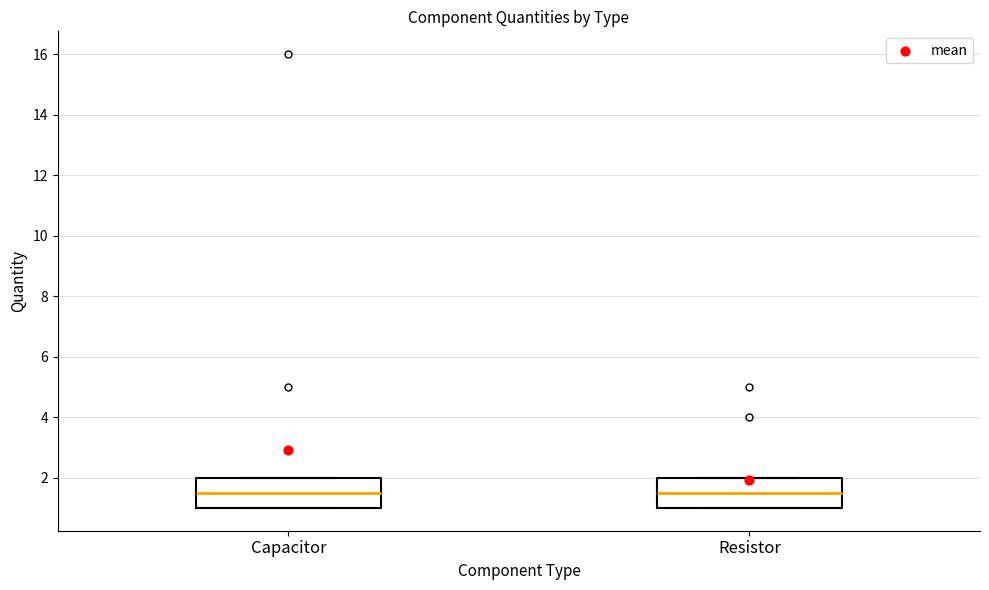

Where is the lower edge of the box for Resistor on the y-axis? The values are not printed on the chart, so give them approximately, as read against the axis.

1.0